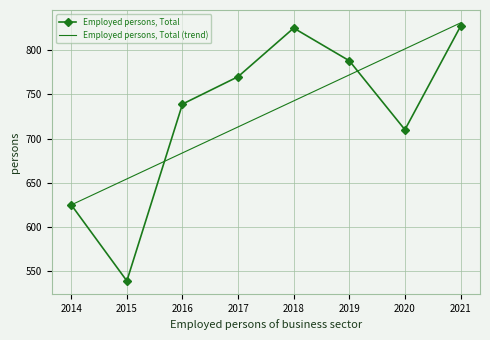

What is the sum of the Employed persons, Total (trend) values at 2021 and 2019?

1602.8